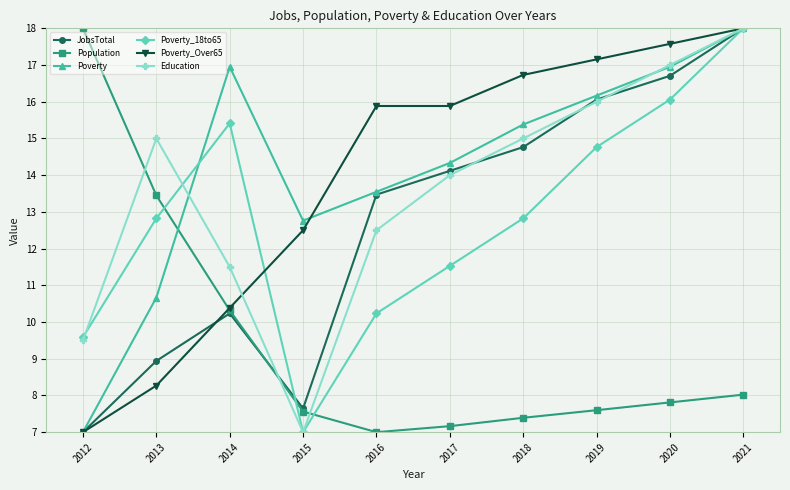

What value does the Poverty series have at 2014?

17.0